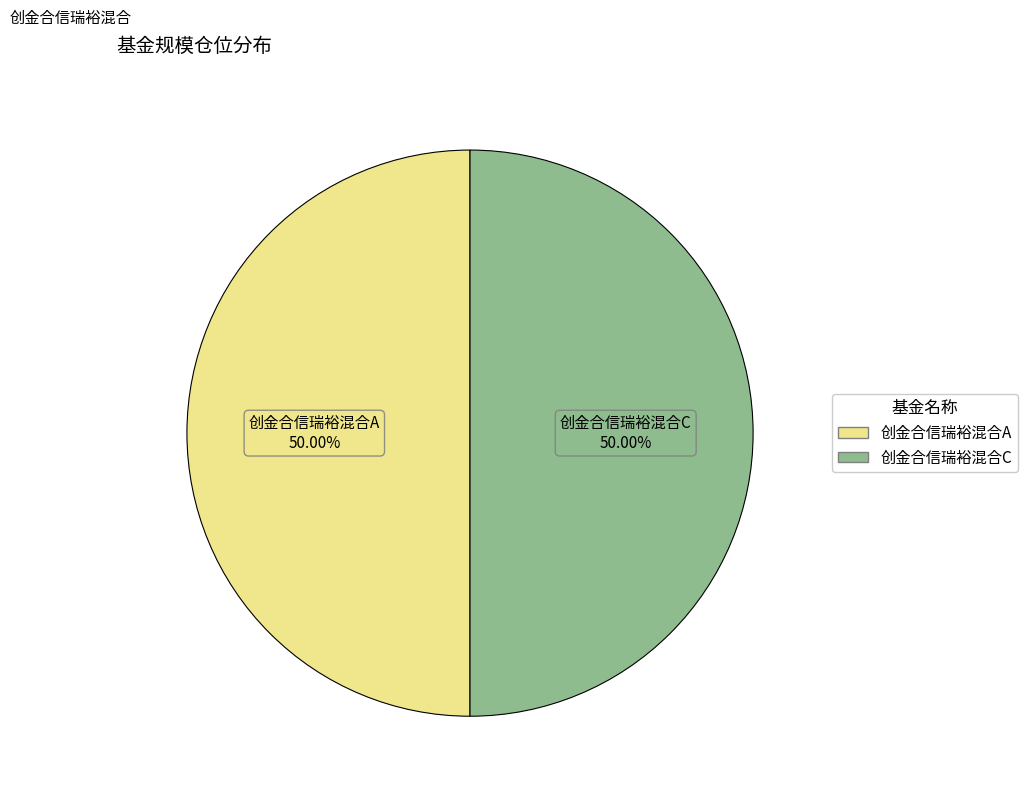

Approximately how many times larger is the value at 创金合信瑞裕混合C compared to 创金合信瑞裕混合A?

1.0